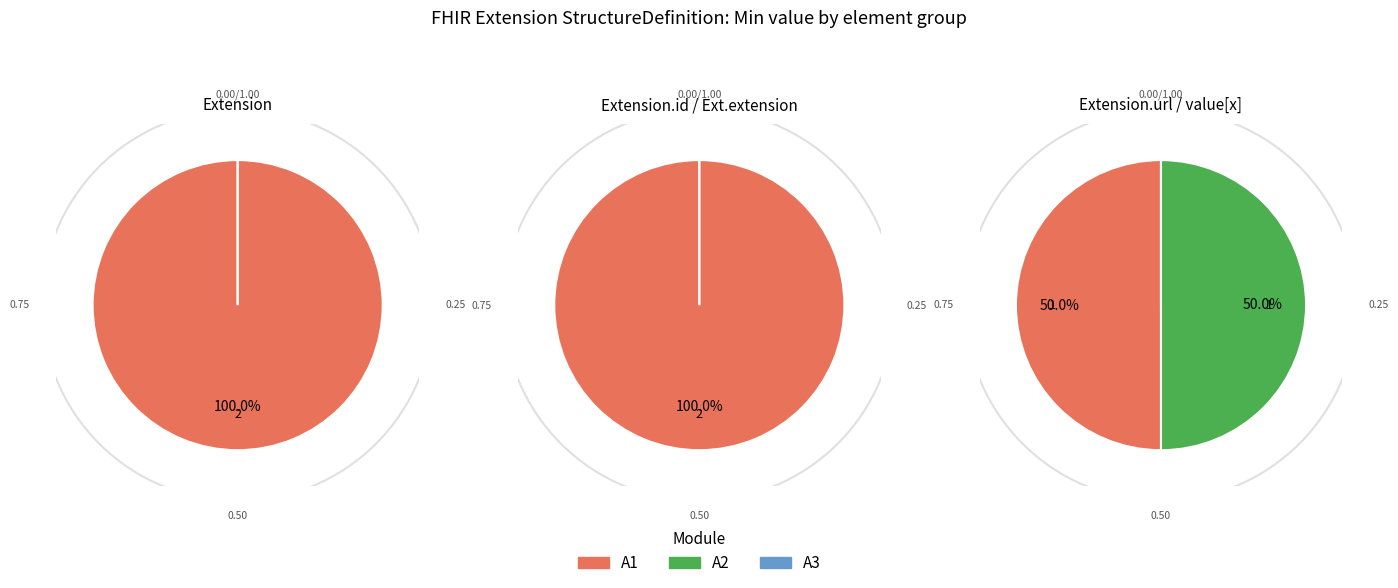

What portion of the pie excludes Extension?

100.0%